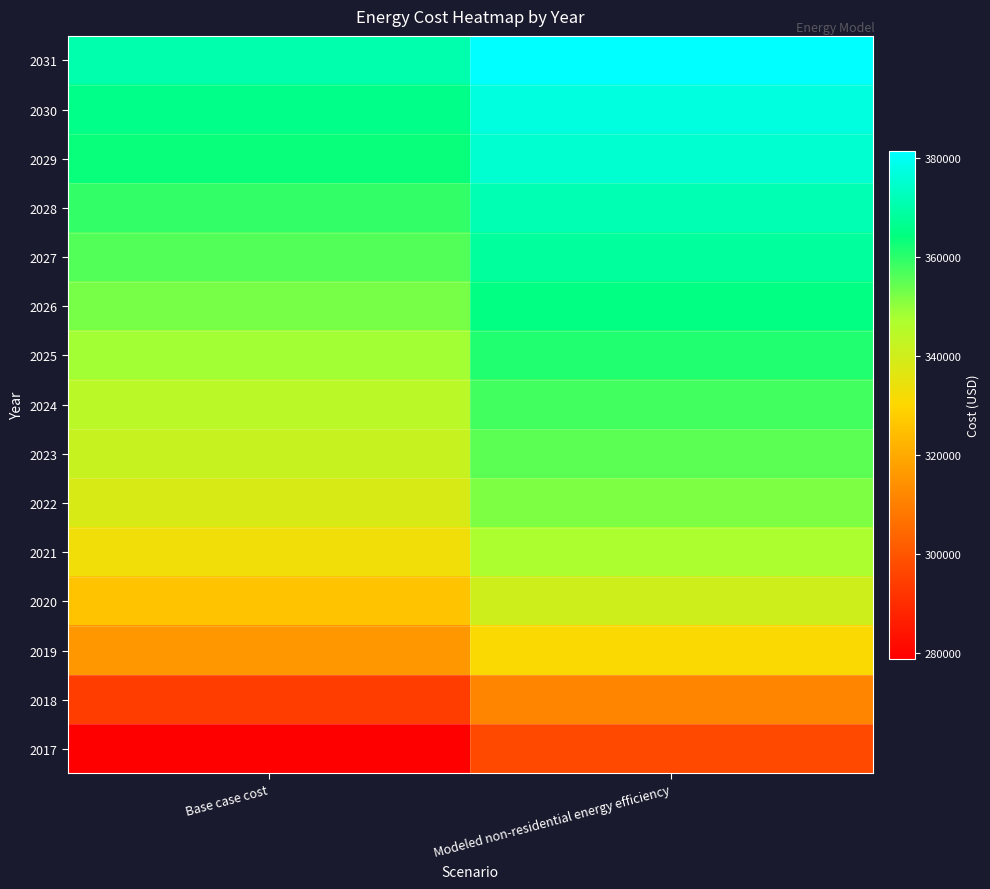

Reading left to right, what are all the values shown in this chart?

2017: Base case cost=278818.8	Modeled non-residential energy efficiency=297187.8
2018: Base case cost=294068.7	Modeled non-residential energy efficiency=311234.1
2019: Base case cost=315628.8	Modeled non-residential energy efficiency=331092.7
2020: Base case cost=325620.1	Modeled non-residential energy efficiency=340295.4
2021: Base case cost=332982.1	Modeled non-residential energy efficiency=347076.4
2022: Base case cost=338240.7	Modeled non-residential energy efficiency=351920.0
2023: Base case cost=341921.7	Modeled non-residential energy efficiency=355310.5
2024: Base case cost=344551.0	Modeled non-residential energy efficiency=357732.3
2025: Base case cost=348232.0	Modeled non-residential energy efficiency=361122.8
2026: Base case cost=352438.9	Modeled non-residential energy efficiency=364997.6
2027: Base case cost=356119.9	Modeled non-residential energy efficiency=368388.1
2028: Base case cost=359275.0	Modeled non-residential energy efficiency=371294.2
2029: Base case cost=363481.9	Modeled non-residential energy efficiency=375169.1
2030: Base case cost=365585.3	Modeled non-residential energy efficiency=377106.5
2031: Base case cost=370318.1	Modeled non-residential energy efficiency=381465.7